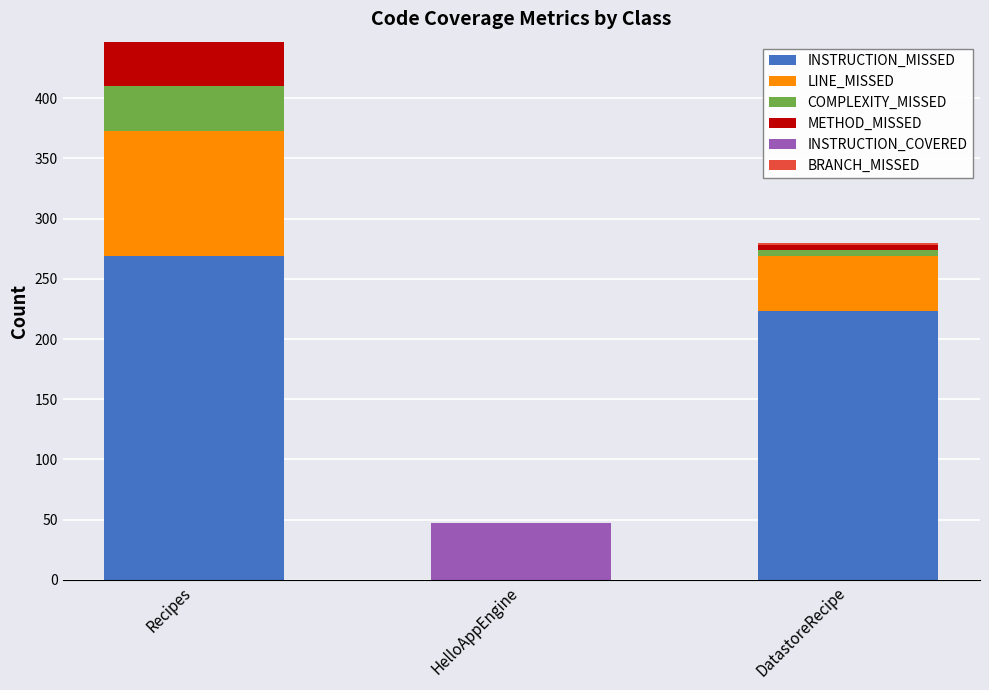

What is the highest value of the INSTRUCTION_MISSED series?

269